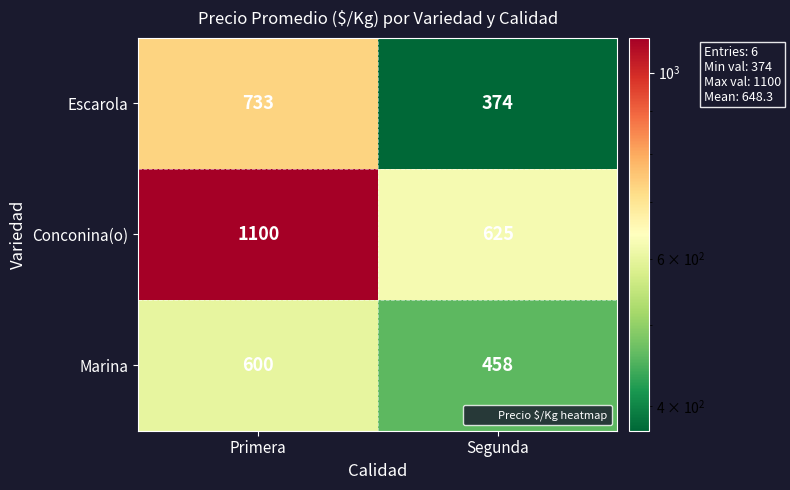

Which series has the largest total across all categories?

Conconina(o)